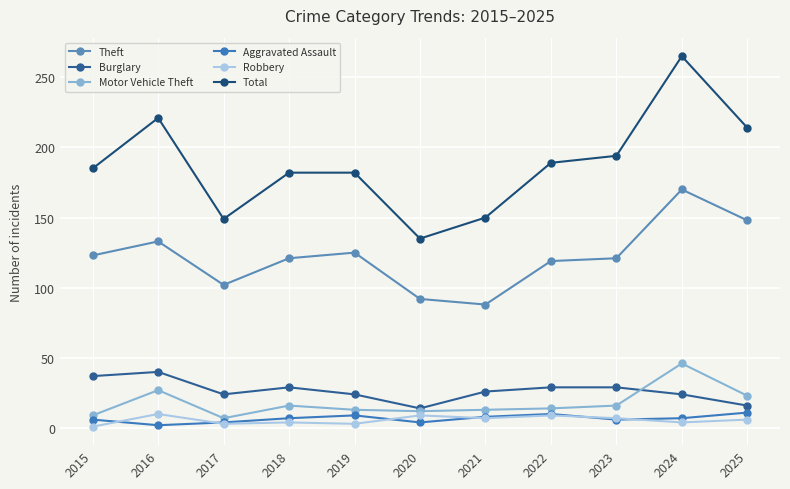

What are all the series names shown in the legend?

Theft, Burglary, Motor Vehicle Theft, Aggravated Assault, Robbery, Total